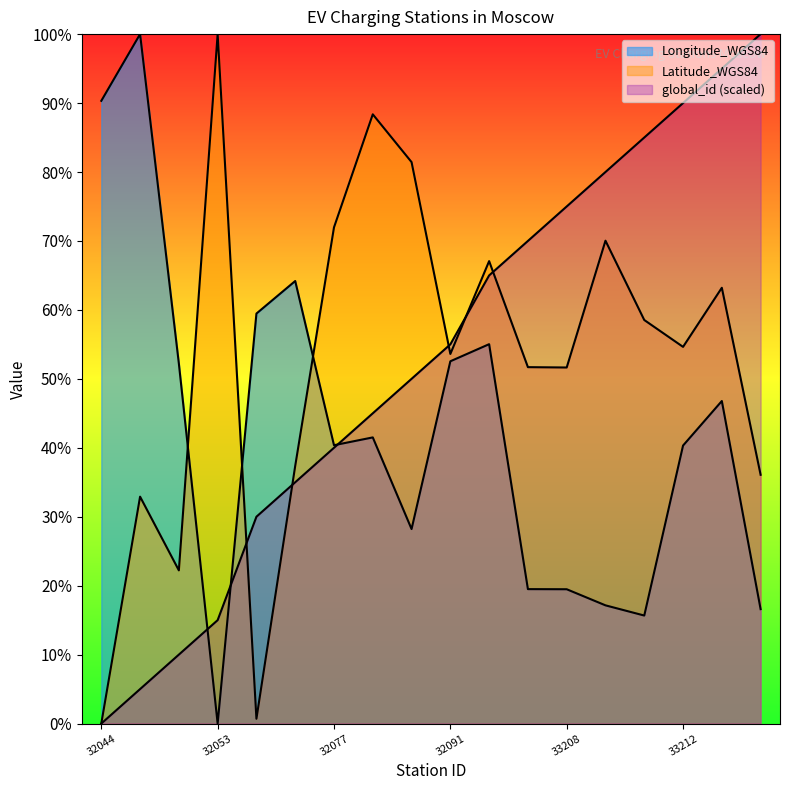

What is the difference between the second highest and minimum values in the Longitude_WGS84 series?

90.3